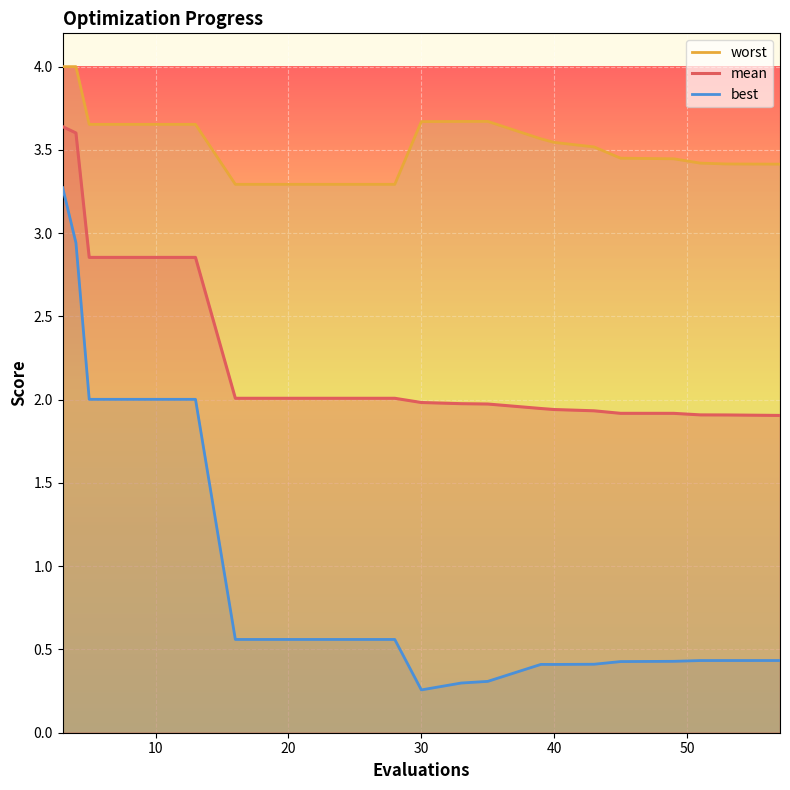

True or false: mean has a value of 2.0 at 30.

True